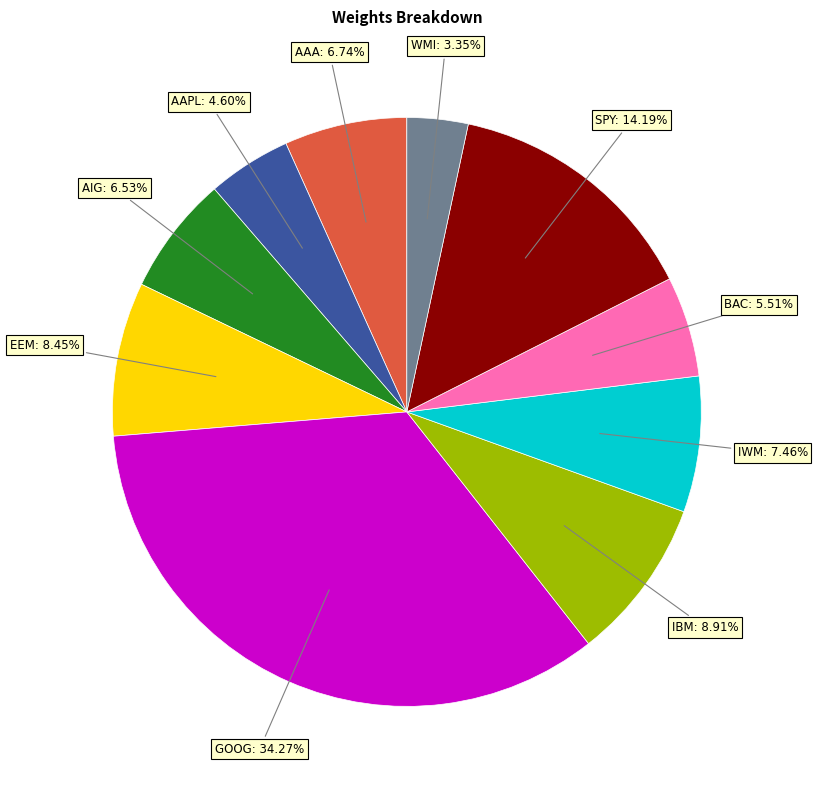

Is there a majority slice in this chart?

No